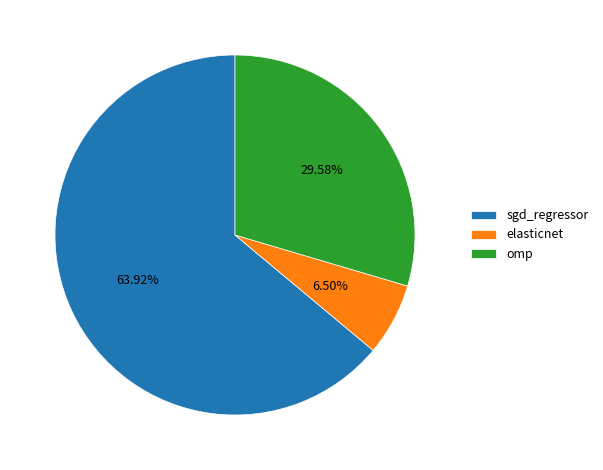

What percentage is the omp slice, to the nearest percent?

30%